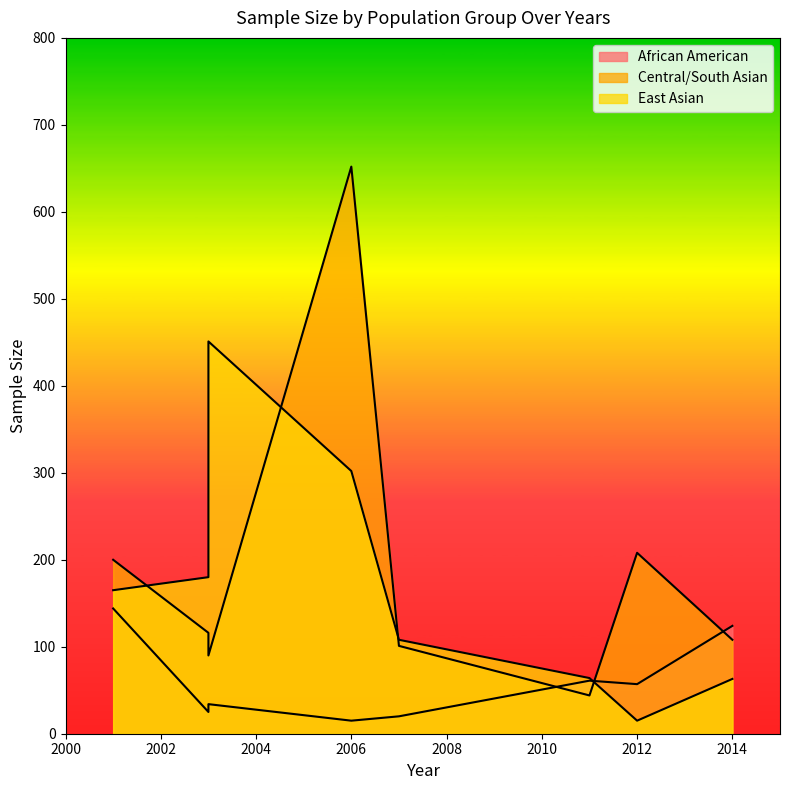

What is the minimum value shown in the chart?

15